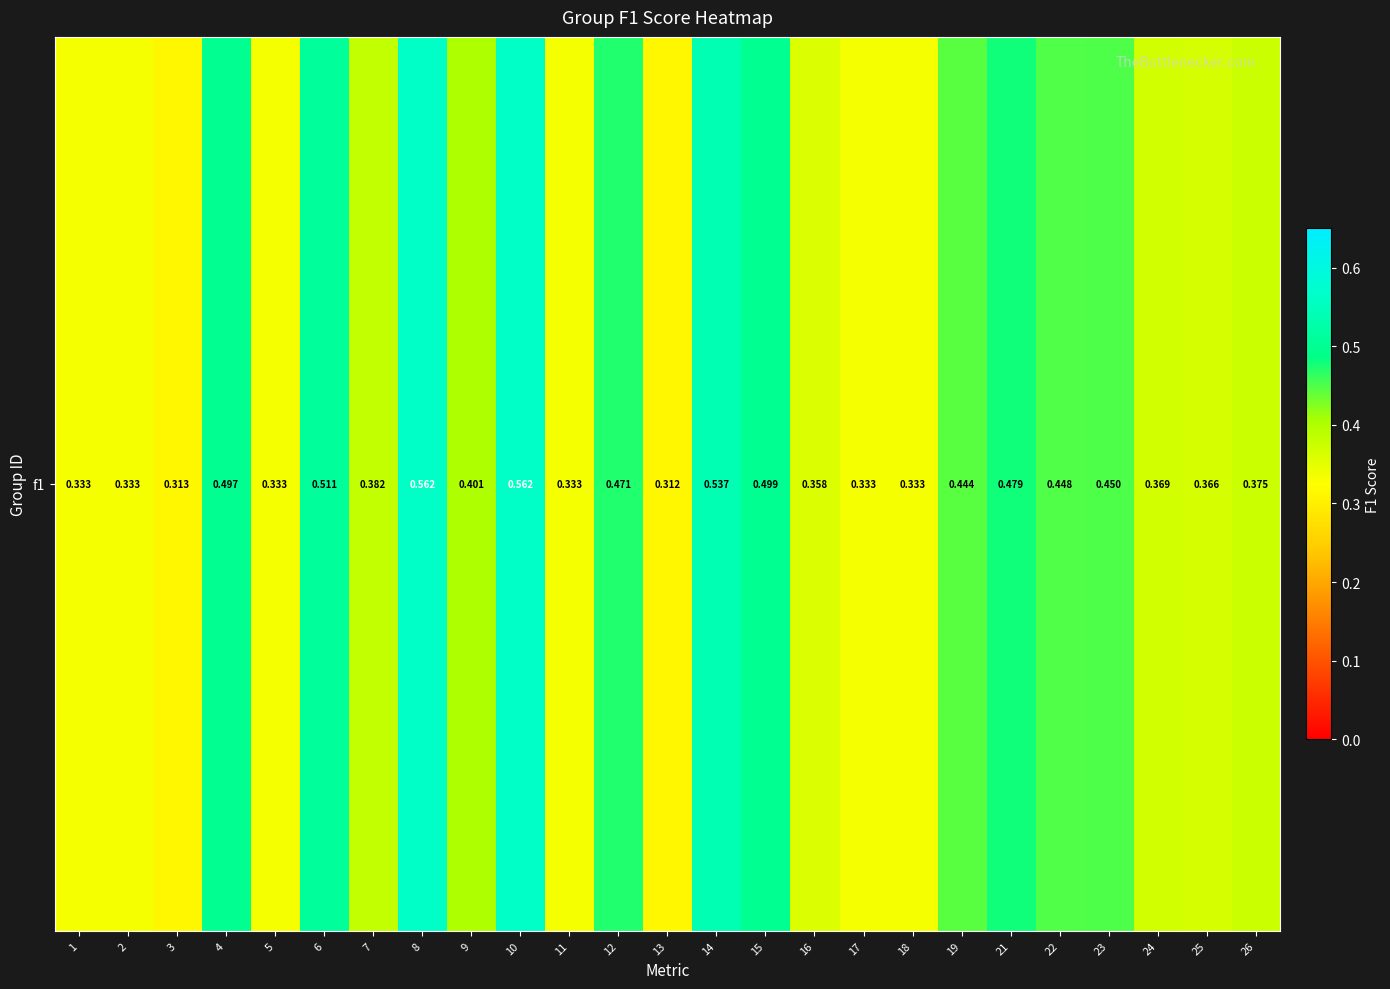

Reading left to right, transcribe all the data shown in this chart.

1=0.3	2=0.3	3=0.3	4=0.5	5=0.3	6=0.5	7=0.4	8=0.6	9=0.4	10=0.6	11=0.3	12=0.5	13=0.3	14=0.5	15=0.5	16=0.4	17=0.3	18=0.3	19=0.4	21=0.5	22=0.4	23=0.5	24=0.4	25=0.4	26=0.4